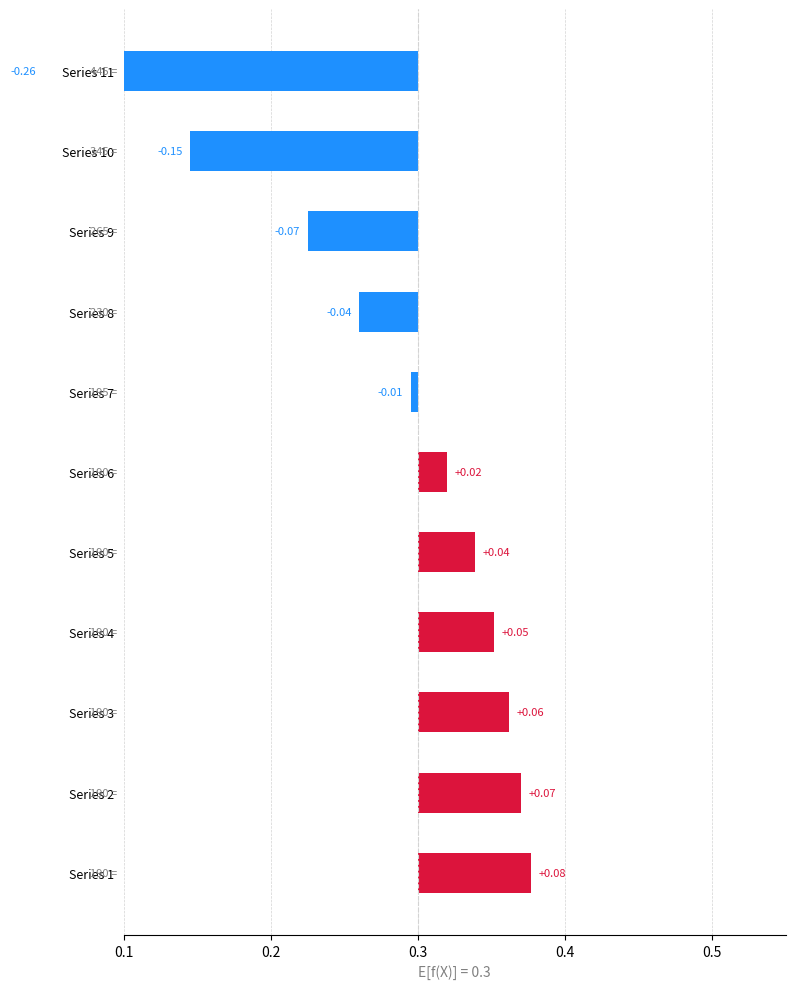

What is the label of the 5th bar from the right?

6